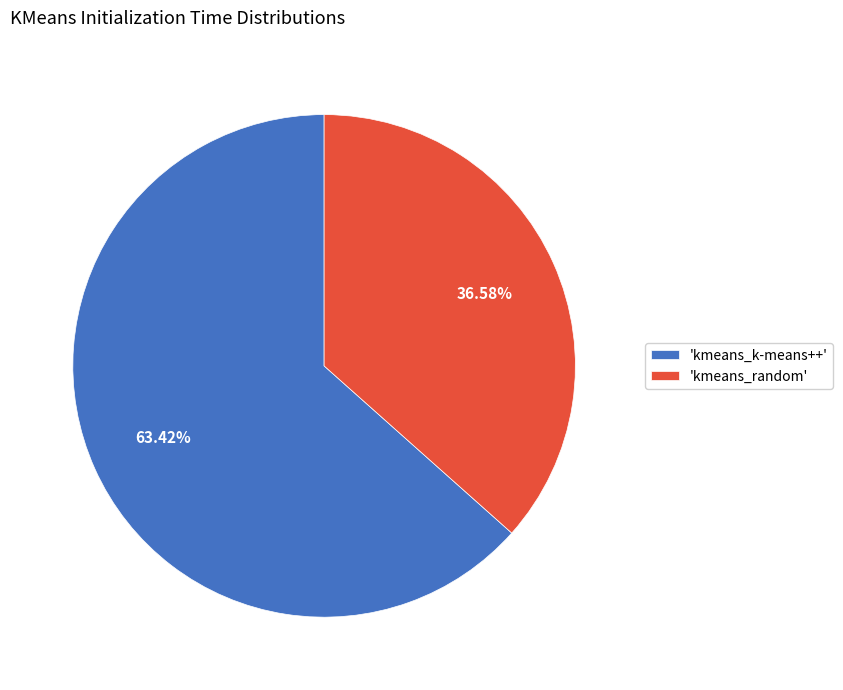

Count the number of slices in the pie.

2